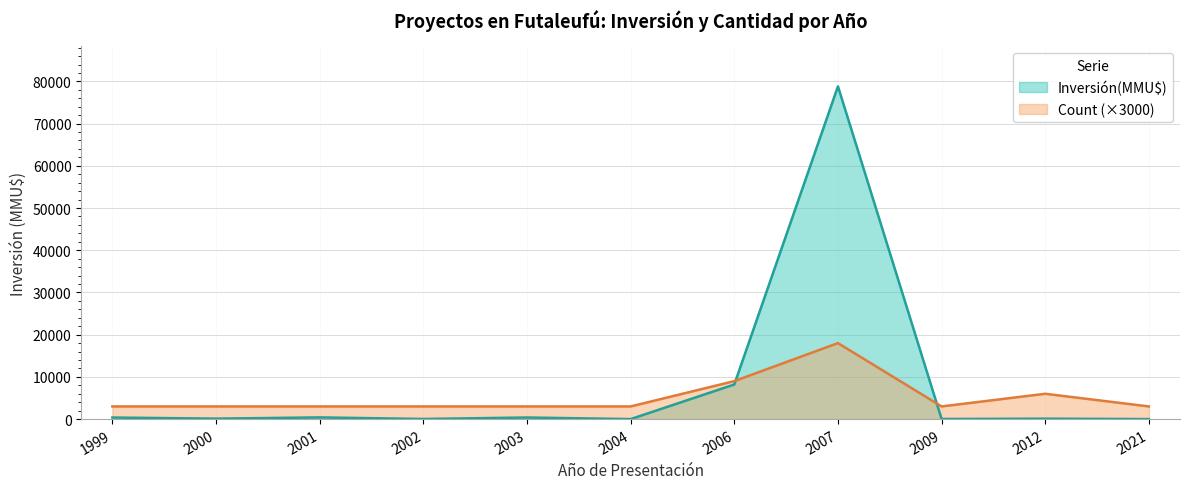

Count the Count values in the range 3000 to 6000.

9